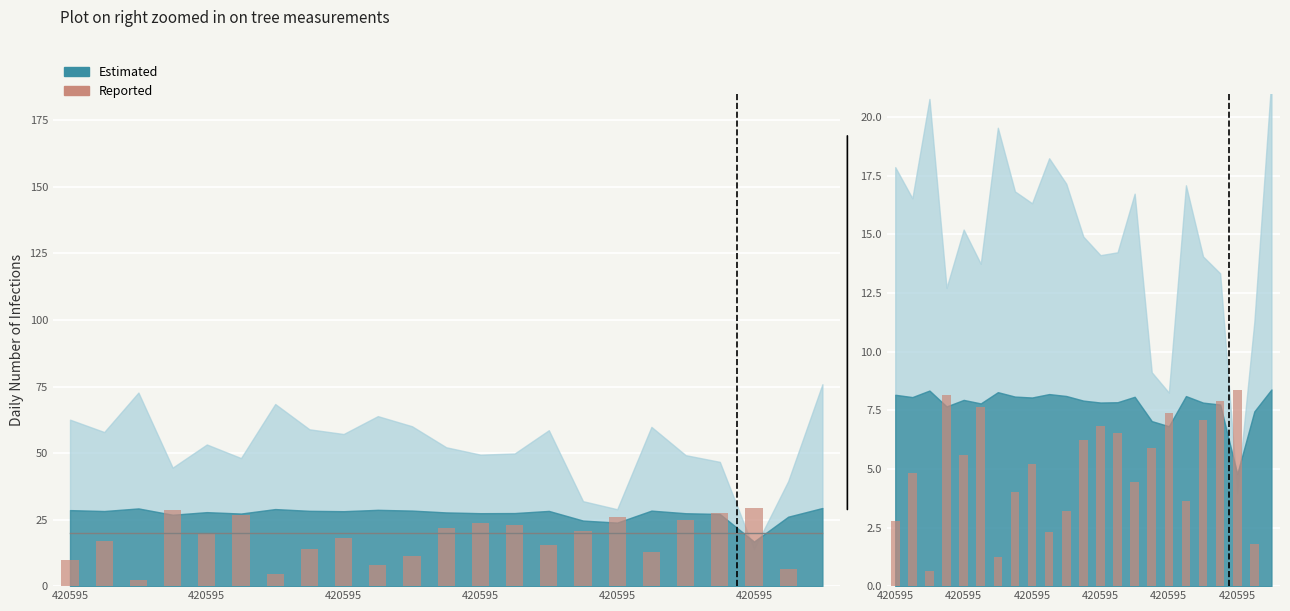

Which has a higher value, 420595 or 420595?

420595